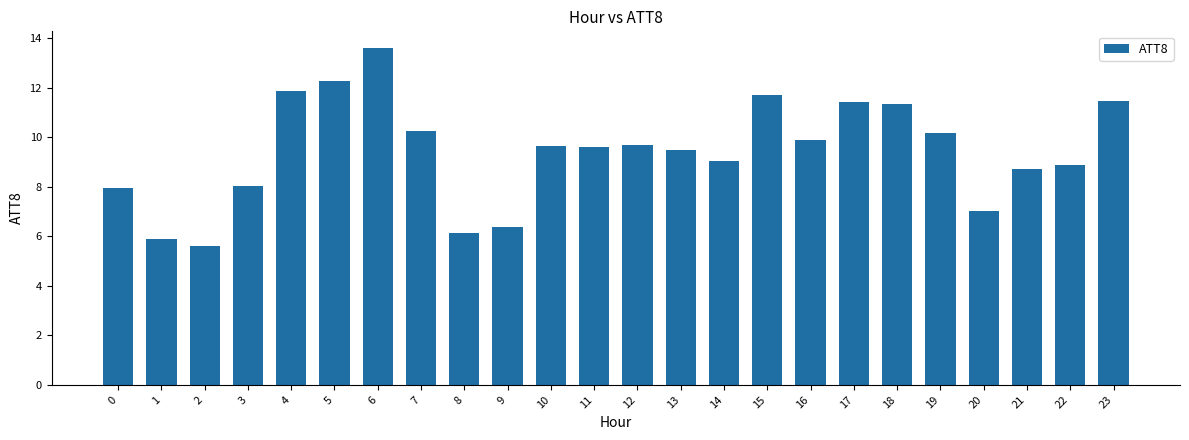

What is the sum of the values at 14 and 10?

18.7